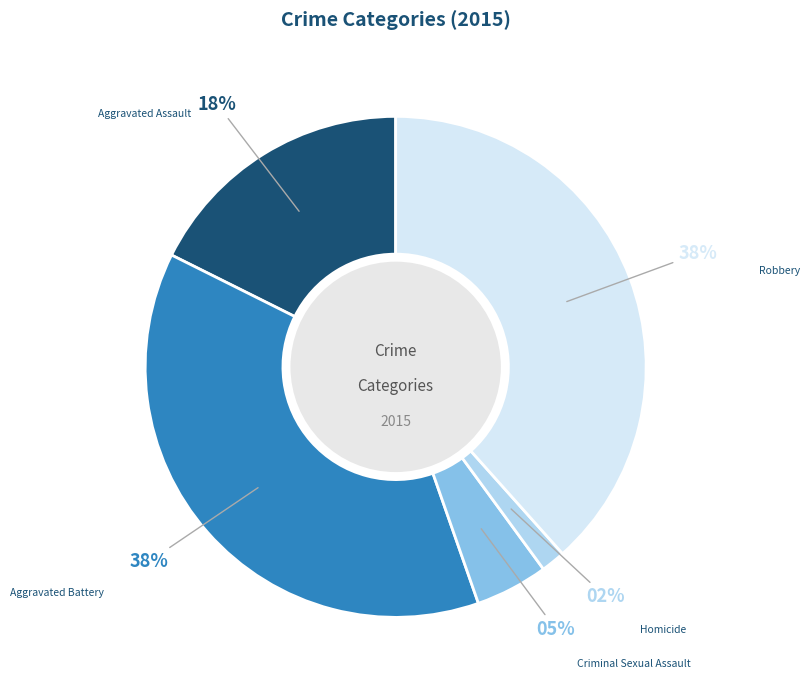

Is there any slice that represents more than half of the pie?

No